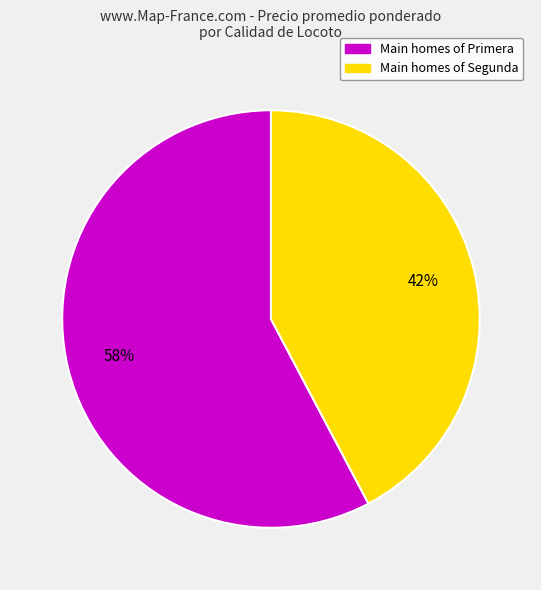

To the nearest percent, what is the average slice percentage?

50%